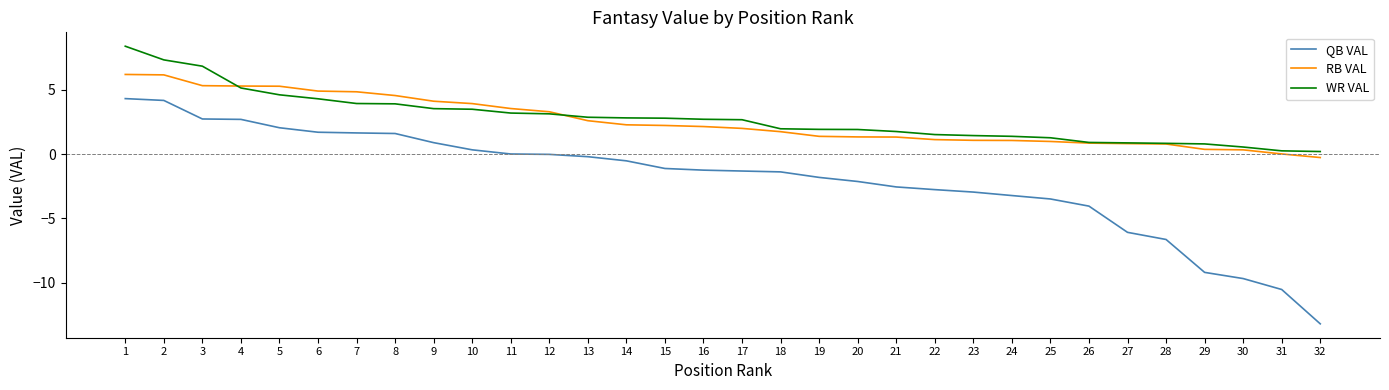

At 2, list the series in order from smallest to largest.

QB VAL, RB VAL, WR VAL